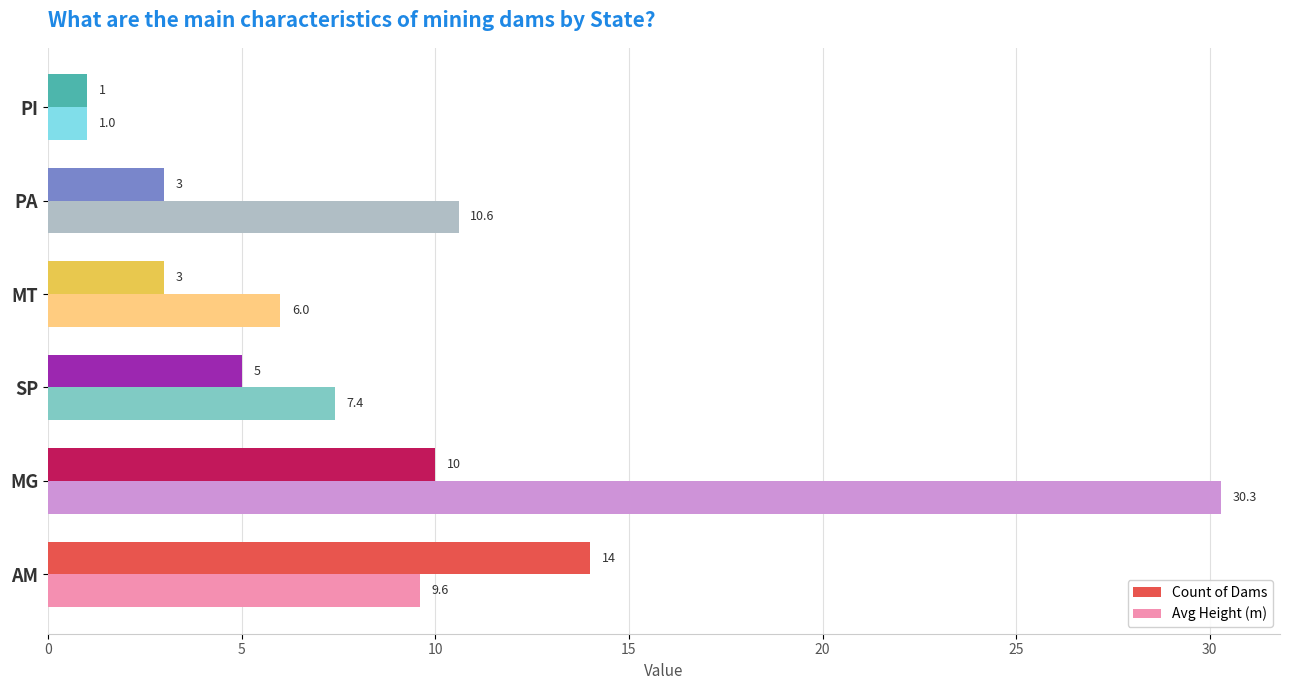

How many values in the Avg Height (m) series exceed 9?

3